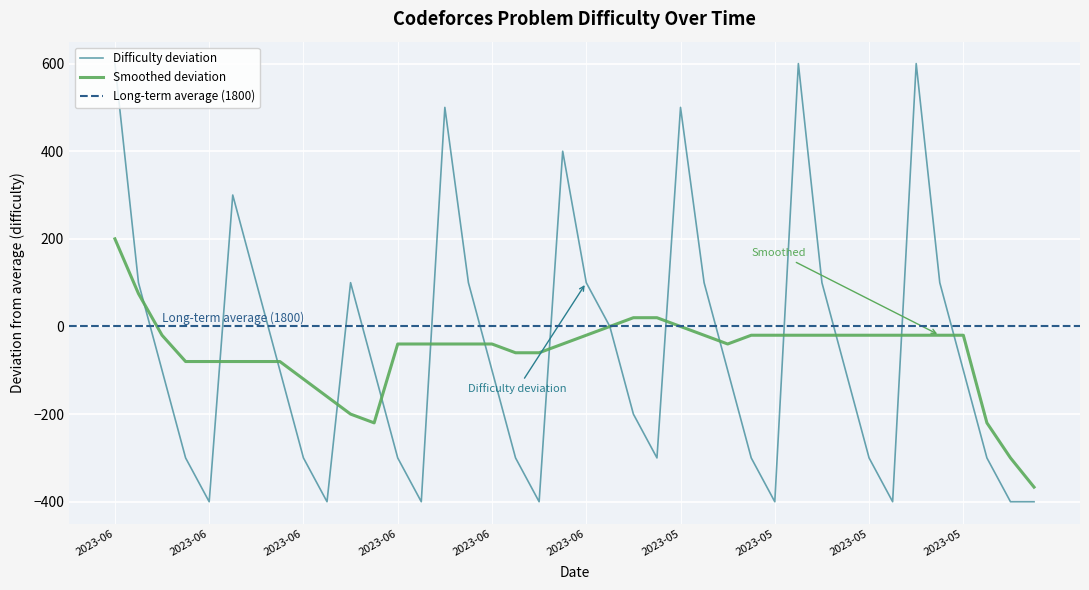

Where is the first local minimum?

2023-06